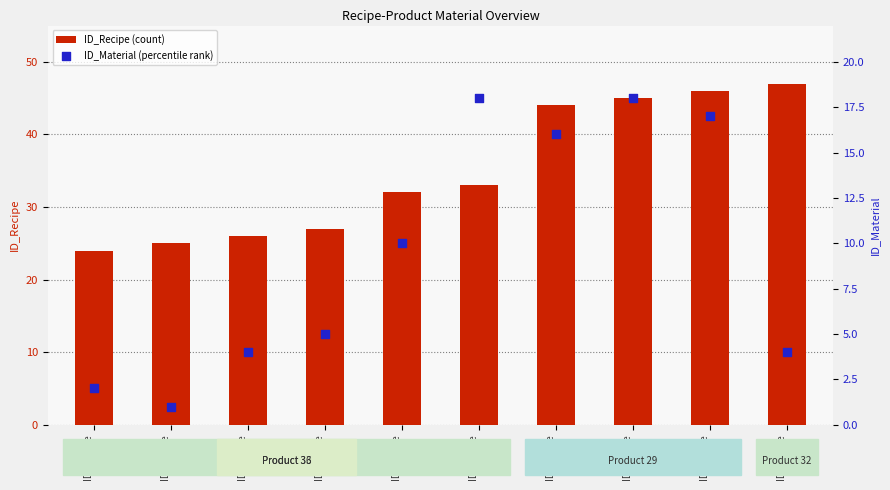

Which series has the largest total across all categories?

ID_Recipe (count)